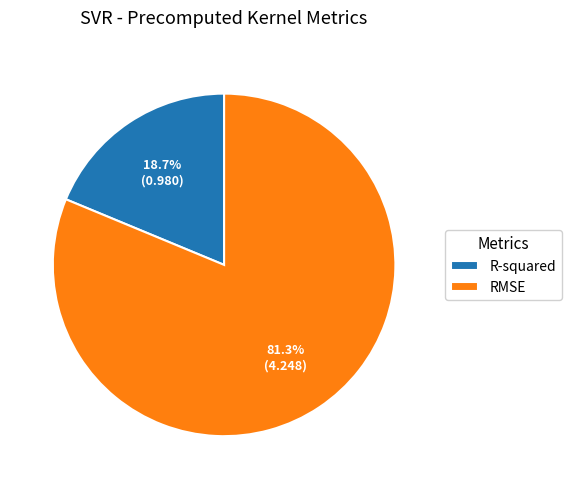

Combined, do R-squared and RMSE account for over 50%?

Yes